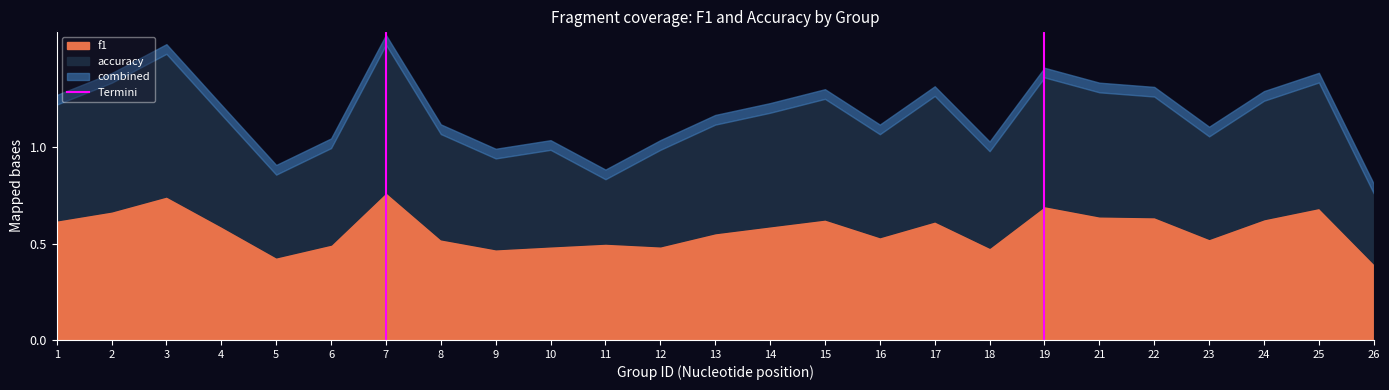

The value of f1 at 22 is 0.1. True or false?

False